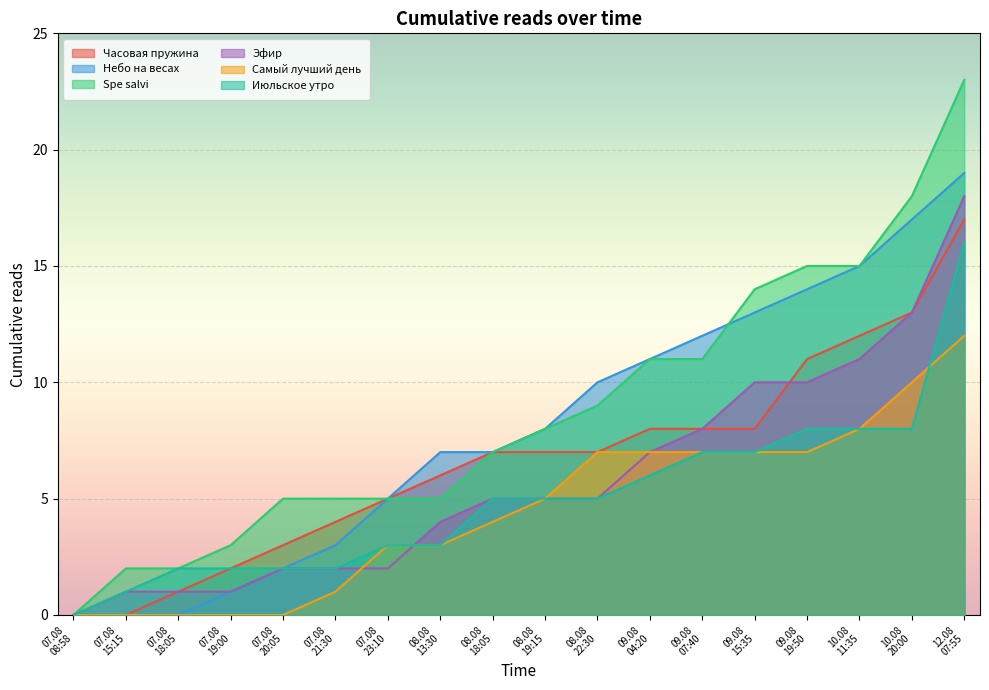

What is the sum of the Часовая пружина values at 07.08
23:10 and 08.08
18:05?

12